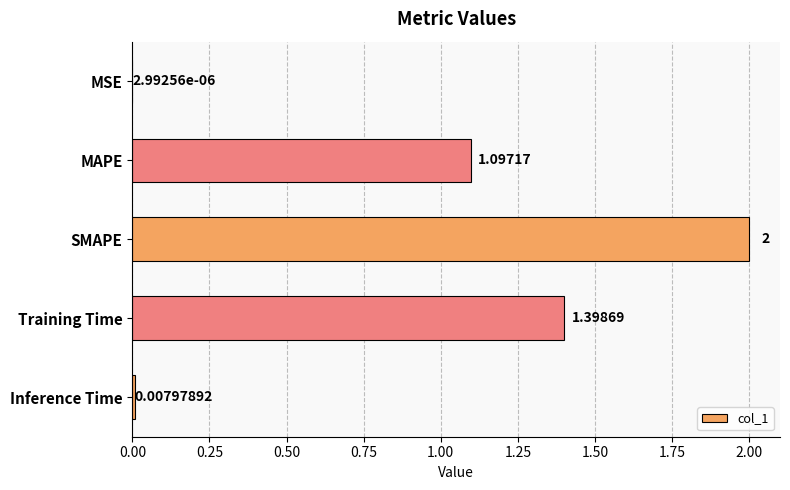

Which has a higher value, SMAPE or Training Time?

SMAPE